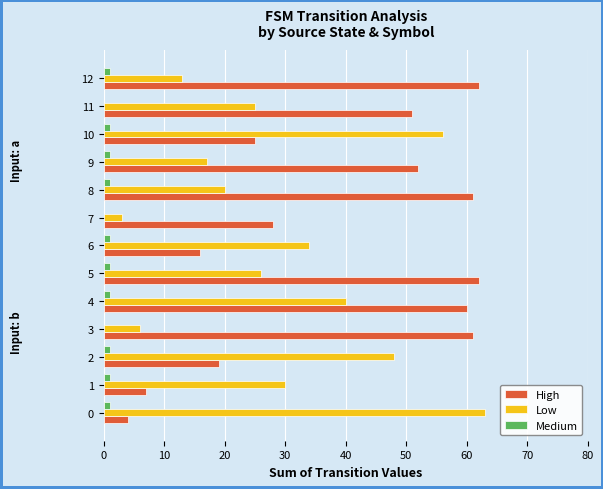

At which category is the sum across all series the highest?

4